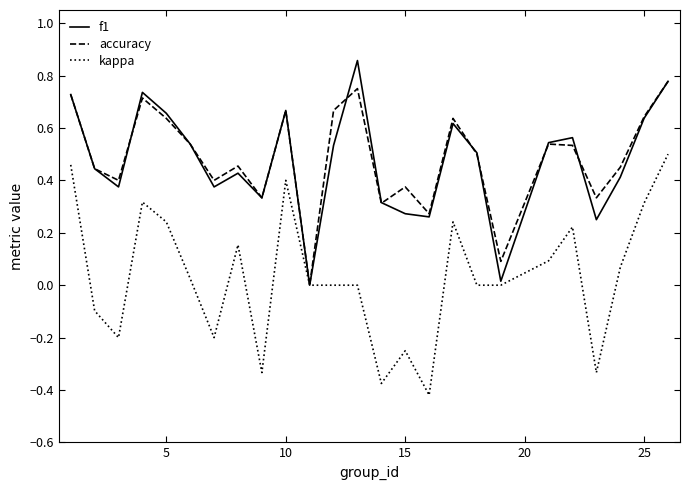

List the series in order of their peak value, highest first.

f1, accuracy, kappa